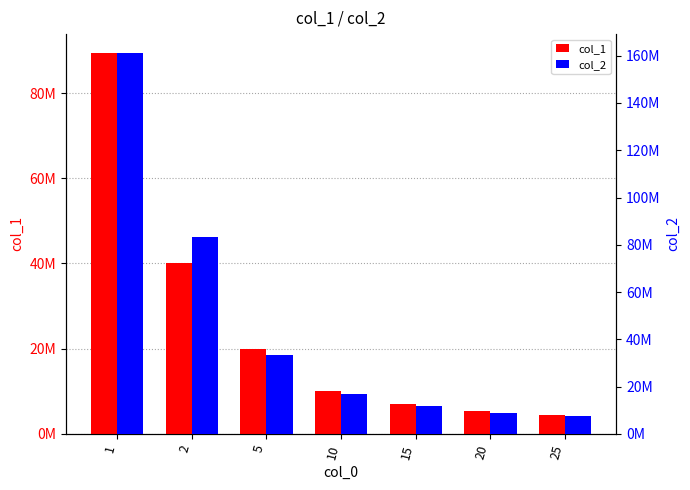

Is it true that col_2 equals 83219402.0 at 2?

True